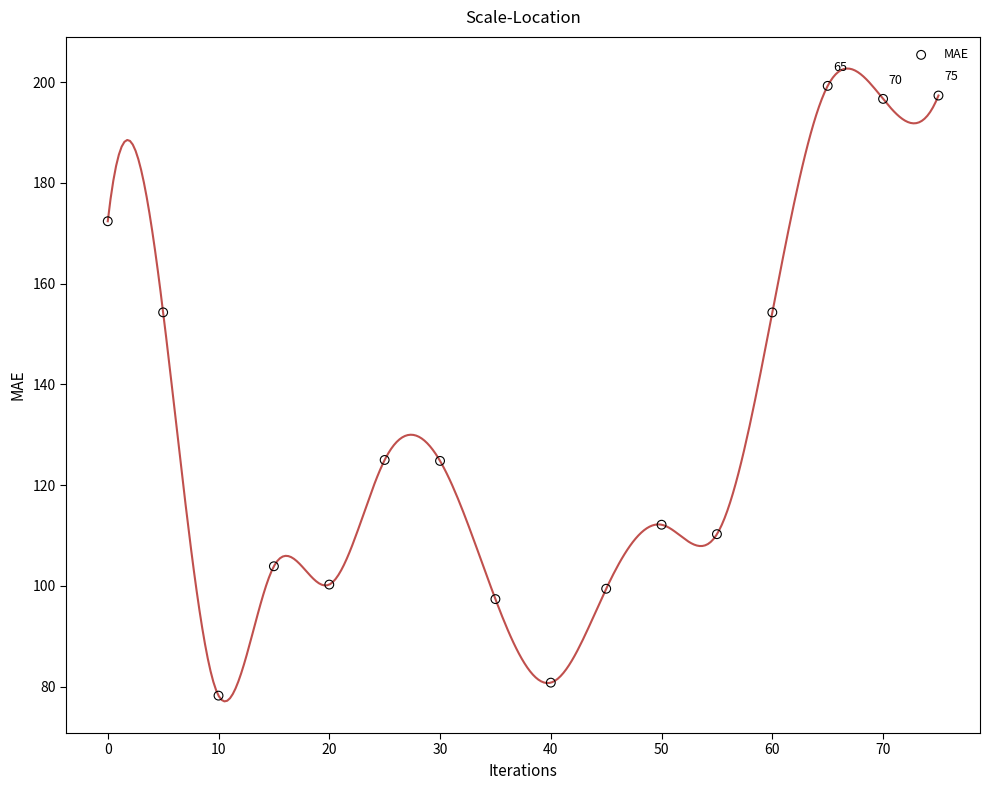

What is the range of Y values (max minus min)?

121.1